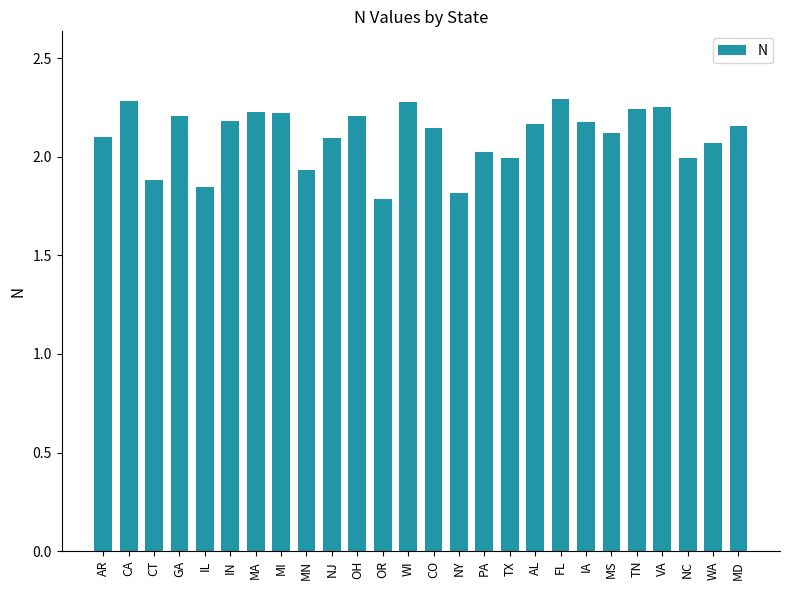

Approximately how many times larger is the value at MS compared to WI?

0.9